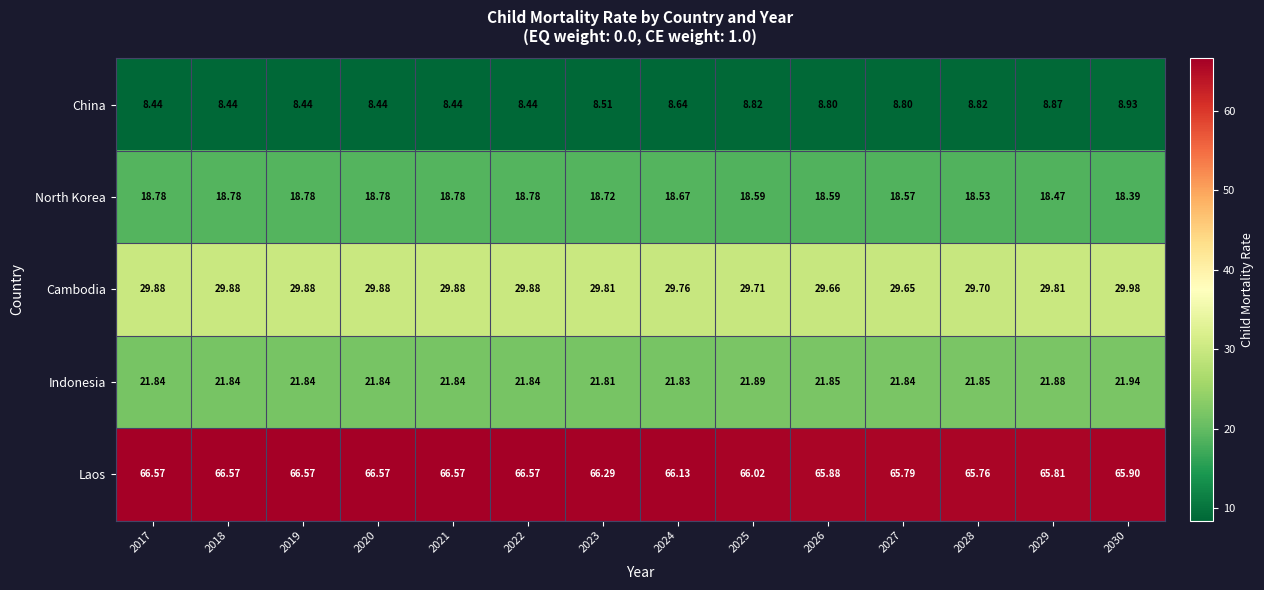

What is the maximum value shown in the chart?

66.6